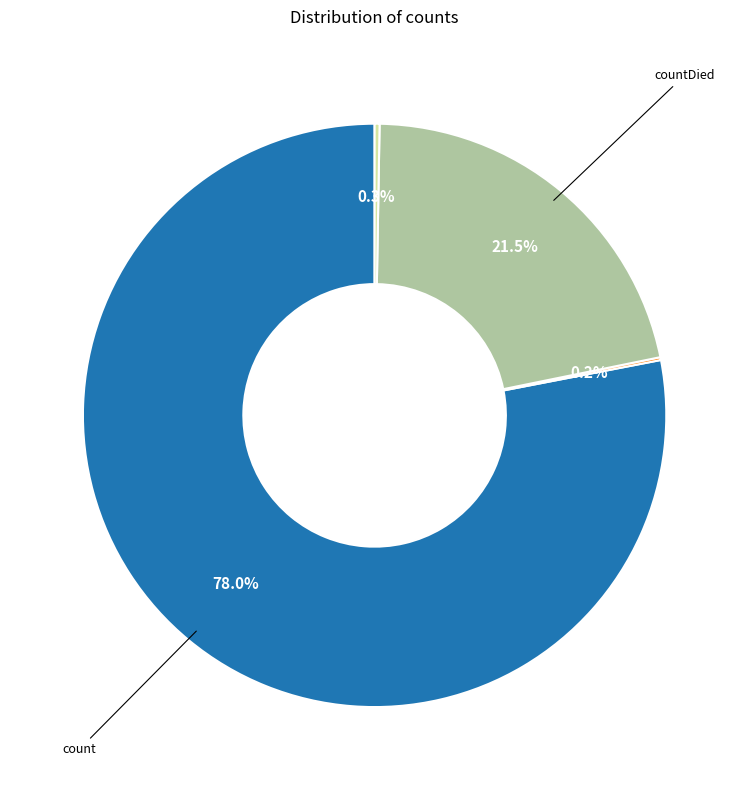

Is there a majority slice in this chart?

Yes